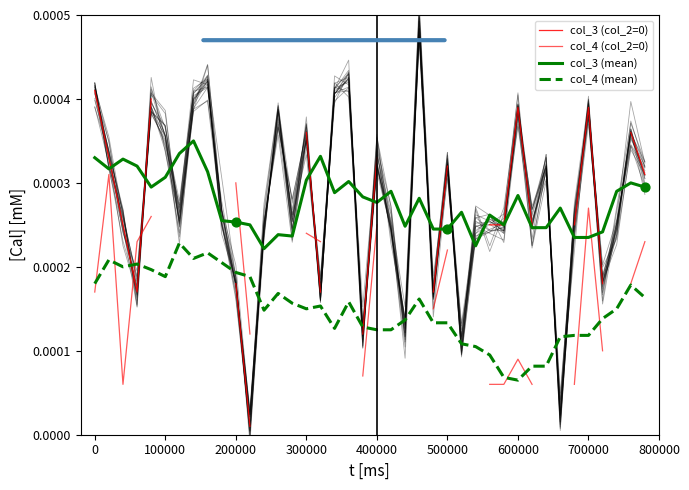

True or false: col_3 (mean) and col_4 (mean) cross at least once.

False